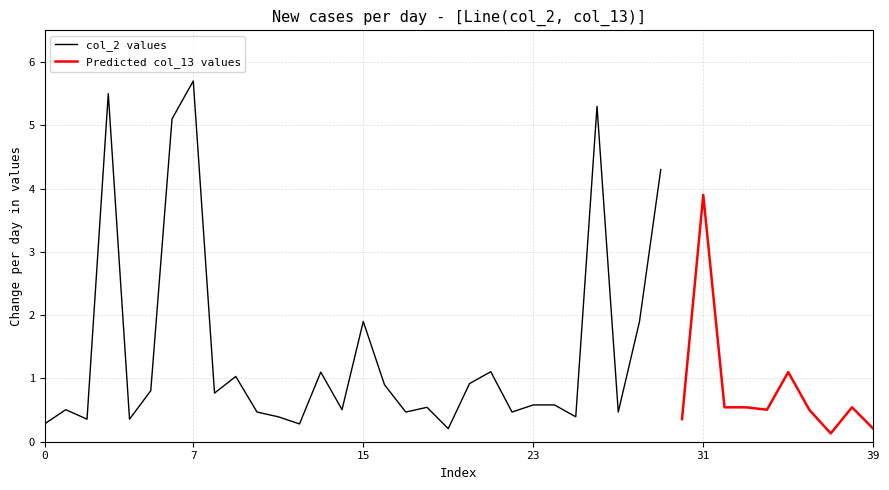

Is the value of col_2 at 36 greater than the value of col_13 at 0?

Yes